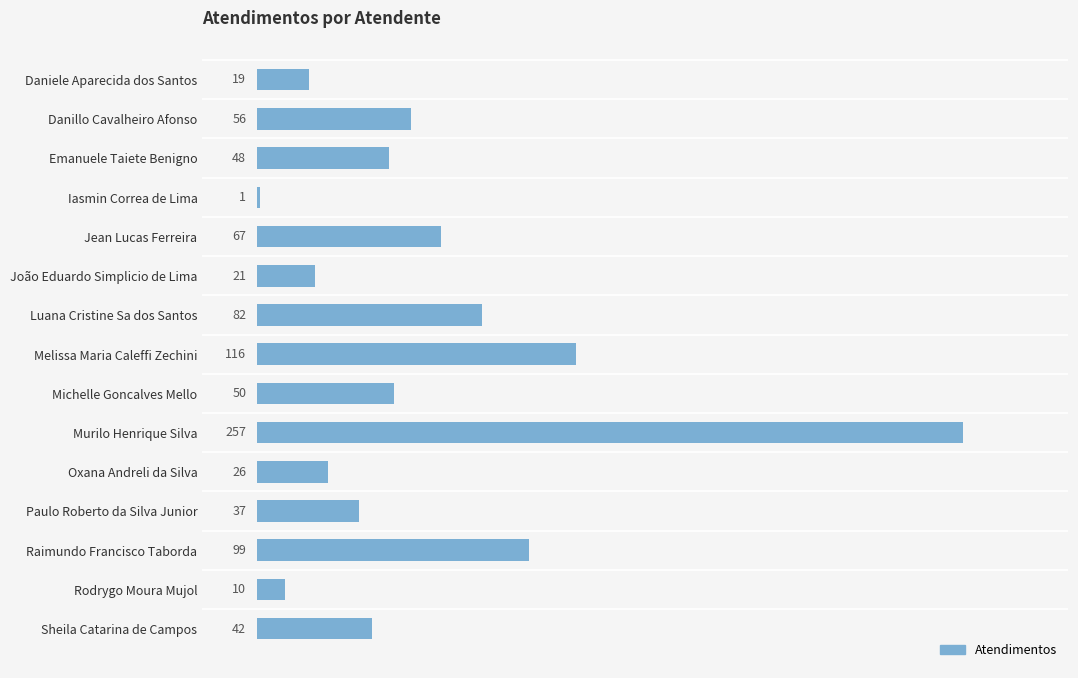

List the labels in order of value, largest first.

Murilo Henrique Silva, Melissa Maria Caleffi Zechini, Raimundo Francisco Taborda, Luana Cristine Sa dos Santos, Jean Lucas Ferreira, Danillo Cavalheiro Afonso, Michelle Goncalves Mello, Emanuele Taiete Benigno, Sheila Catarina de Campos, Paulo Roberto da Silva Junior, Oxana Andreli da Silva, João Eduardo Simplicio de Lima, Daniele Aparecida dos Santos, Rodrygo Moura Mujol, Iasmin Correa de Lima